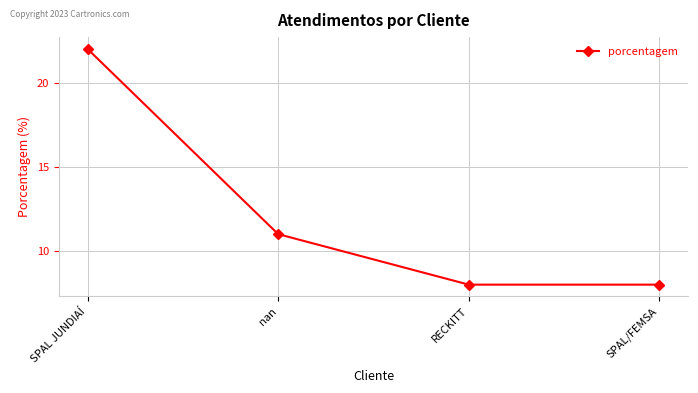

How many data points are less than 11?

2